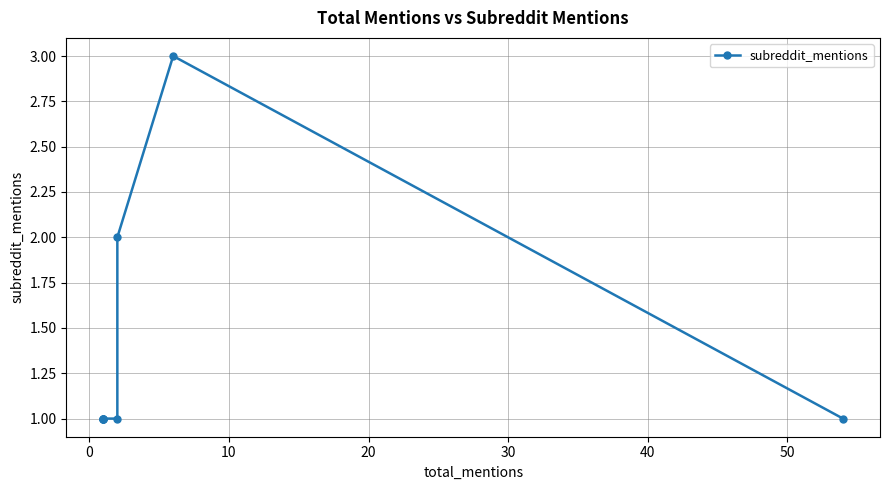

What is the difference between the maximum and minimum values?

2